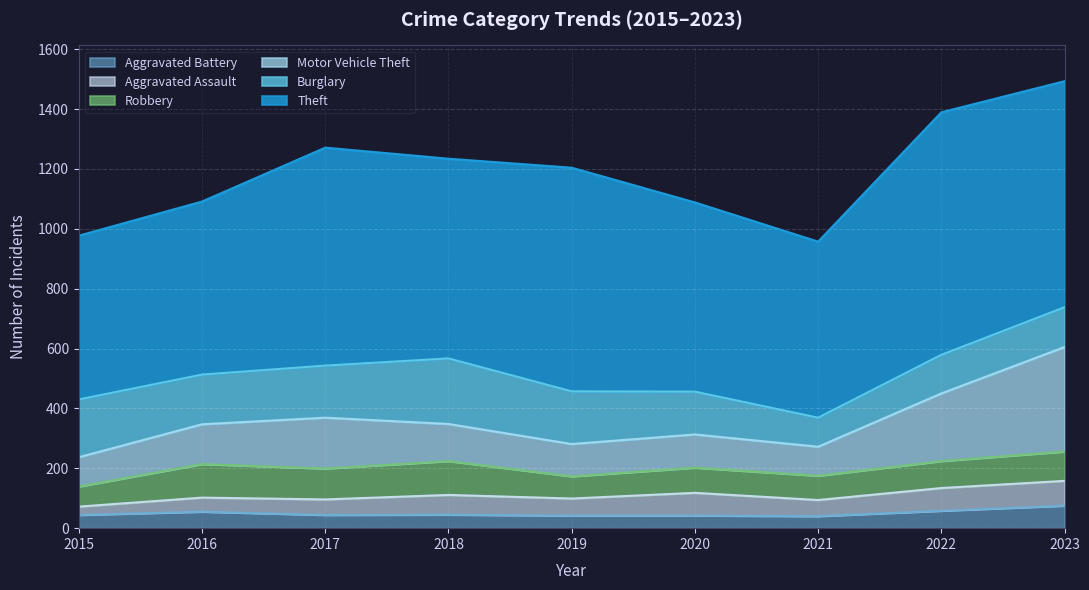

True or false: Aggravated Assault and Theft intersect in this chart.

False